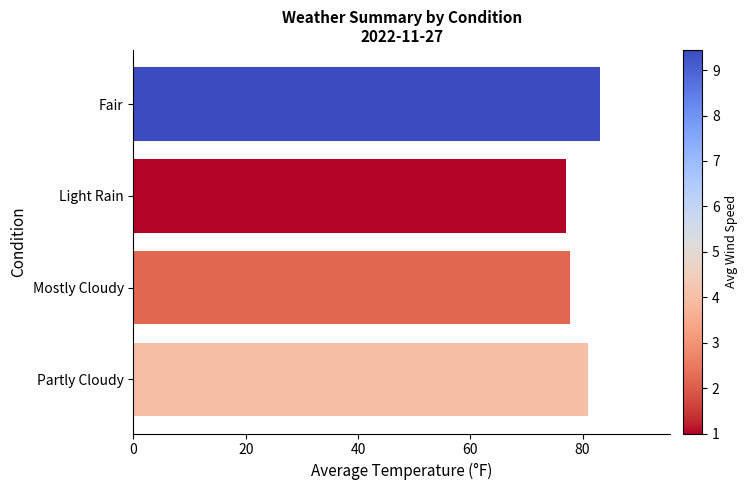

What is the maximum value shown in the chart?

83.1